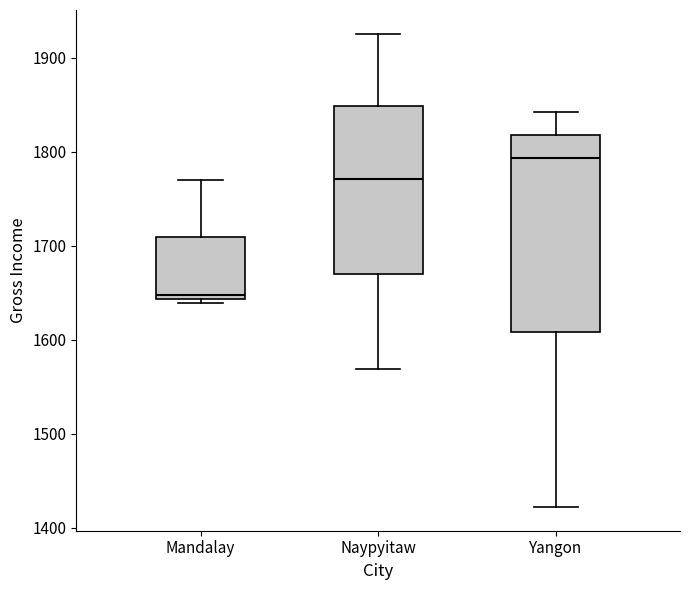

Which box's median line is the lowest?

Mandalay